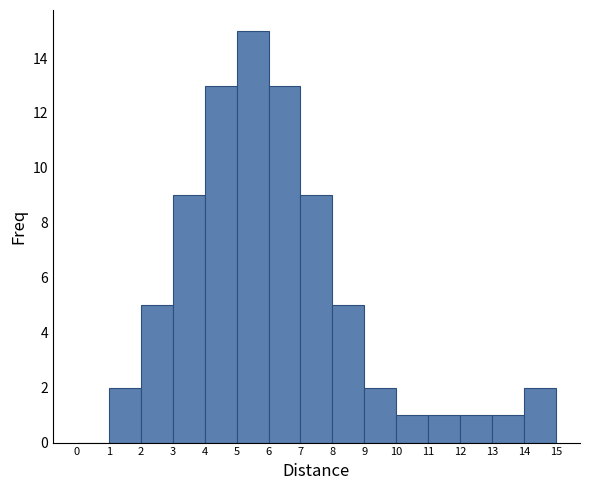

Reading left to right, transcribe this chart: for each bar, give the range it covers on the x-axis and its height. The values are not printed on the chart, so give them approximately, as read against the axis.

0 to 1: 0
1 to 2: 2
2 to 3: 5
3 to 4: 9
4 to 5: 13
5 to 6: 15
6 to 7: 13
7 to 8: 9
8 to 9: 5
9 to 10: 2
10 to 11: 1
11 to 12: 1
12 to 13: 1
13 to 14: 1
14 to 15: 2